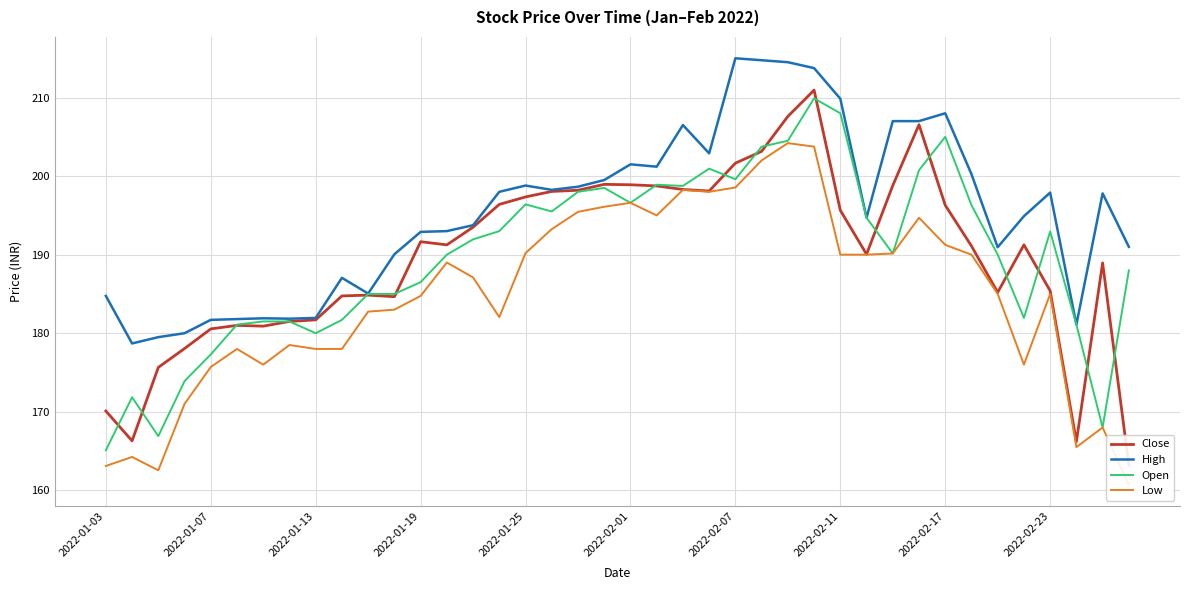

Is it true that High equals 99.0 at 2022-01-03?

False